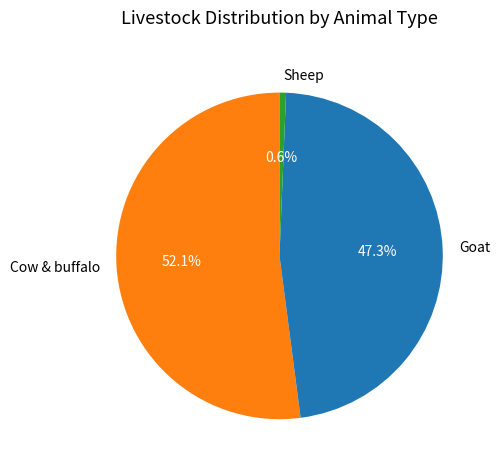

Between Sheep and Cow & buffalo, which is larger?

Cow & buffalo